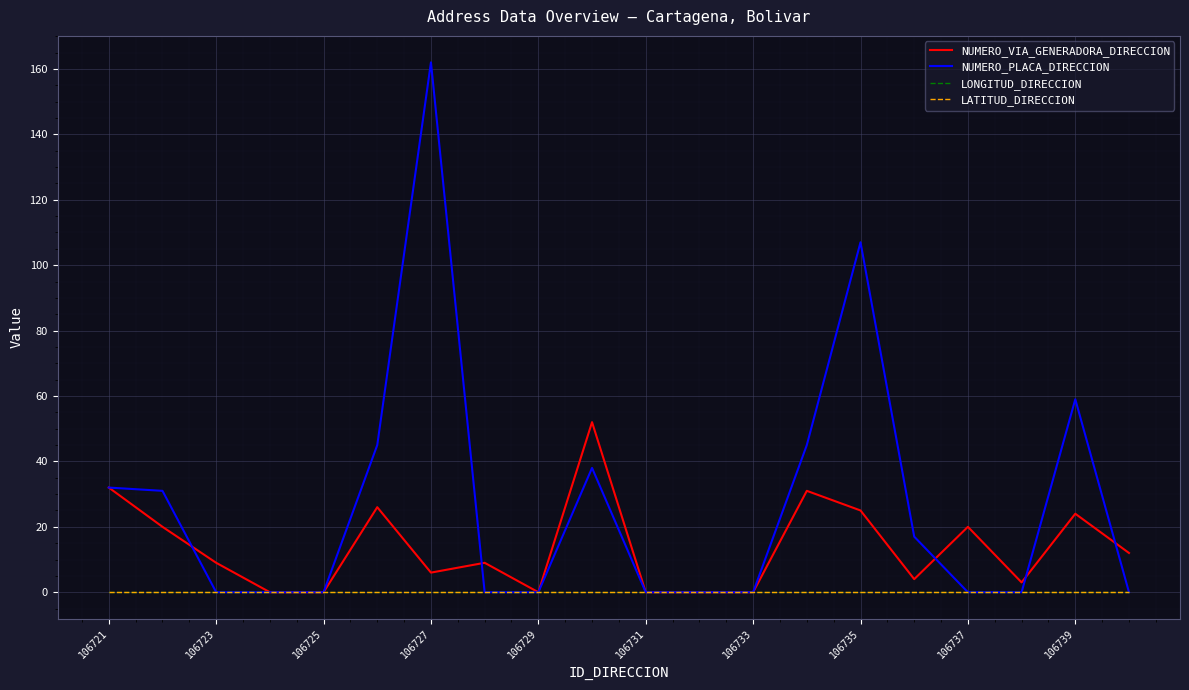

Reading left to right, list all the values displayed in this chart.

NUMERO_VIA_GENERADORA_DIRECCION: 32	20	9	0	0	26	6	9	0	52	0	0	0	31	25	4	20	3	24	12
NUMERO_PLACA_DIRECCION: 32	31	0	0	0	45	162	0	0	38	0	0	0	45	107	17	0	0	59	0
LONGITUD_DIRECCION: 0	0	0	0	0	0	0	0	0	0	0	0	0	0	0	0	0	0	0	0
LATITUD_DIRECCION: 0	0	0	0	0	0	0	0	0	0	0	0	0	0	0	0	0	0	0	0